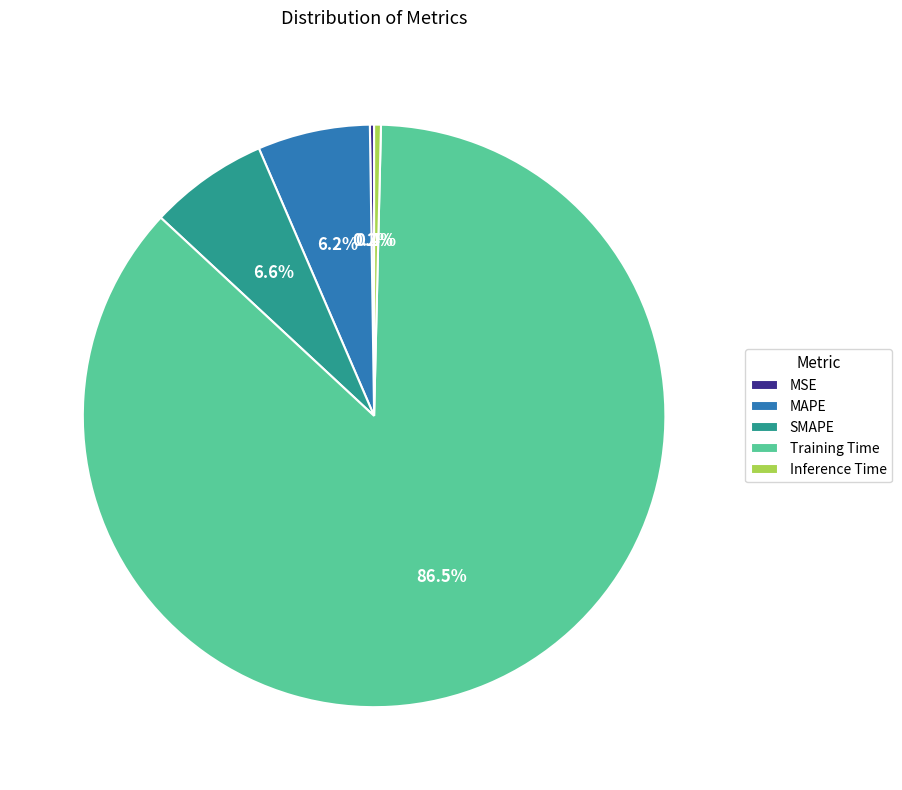

To the nearest percent, what is the combined percentage of MAPE and Inference Time?

7%